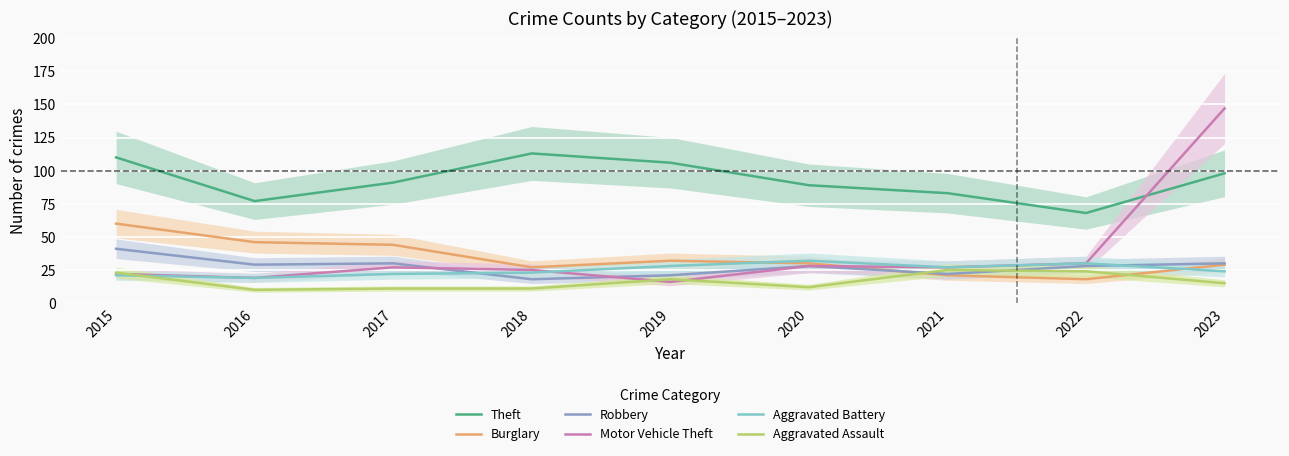

List the series in order of their peak value, lowest first.

Aggravated Assault, Aggravated Battery, Robbery, Burglary, Theft, Motor Vehicle Theft